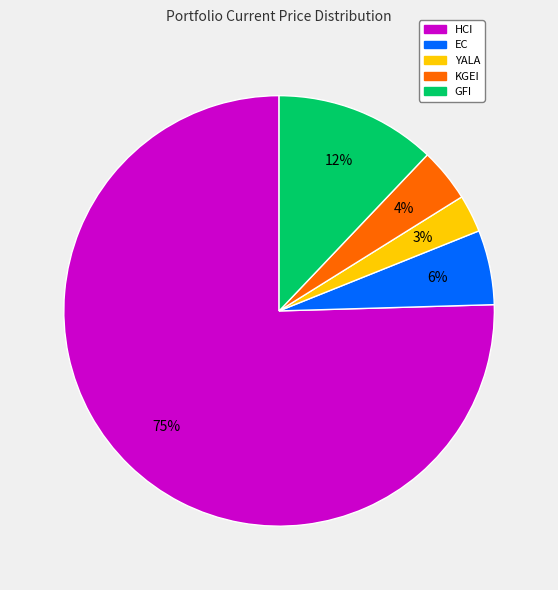

Between KGEI and EC, which is larger?

EC